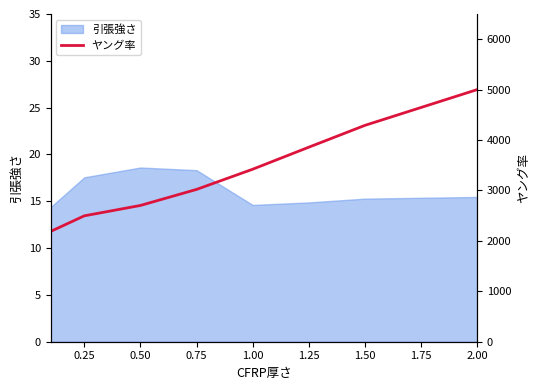

What is the greatest value displayed?

4999.8